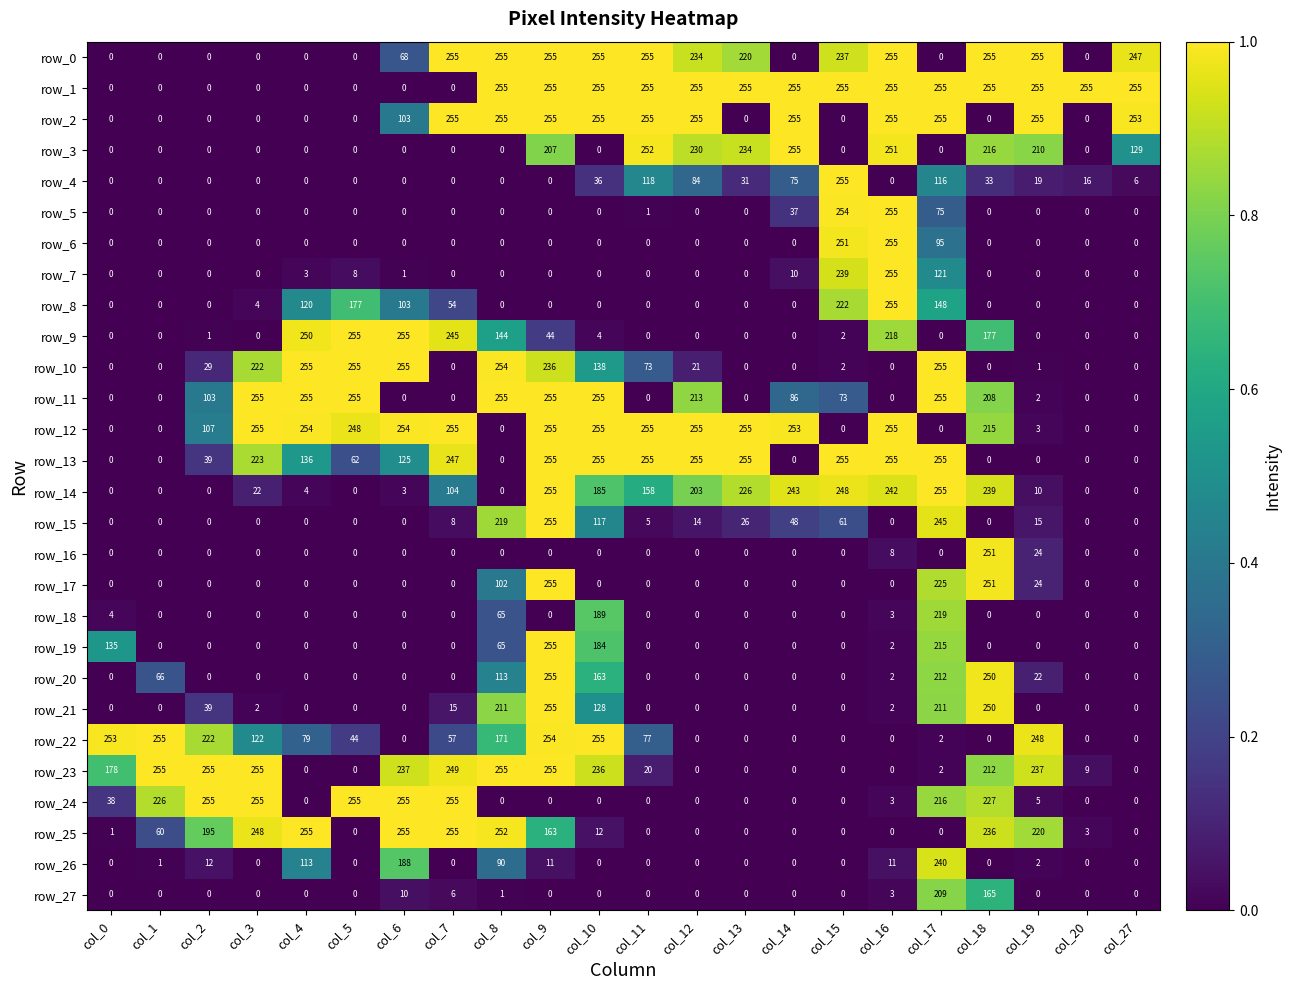

What is the sum of the row_19 values at col_13 and col_16?

2